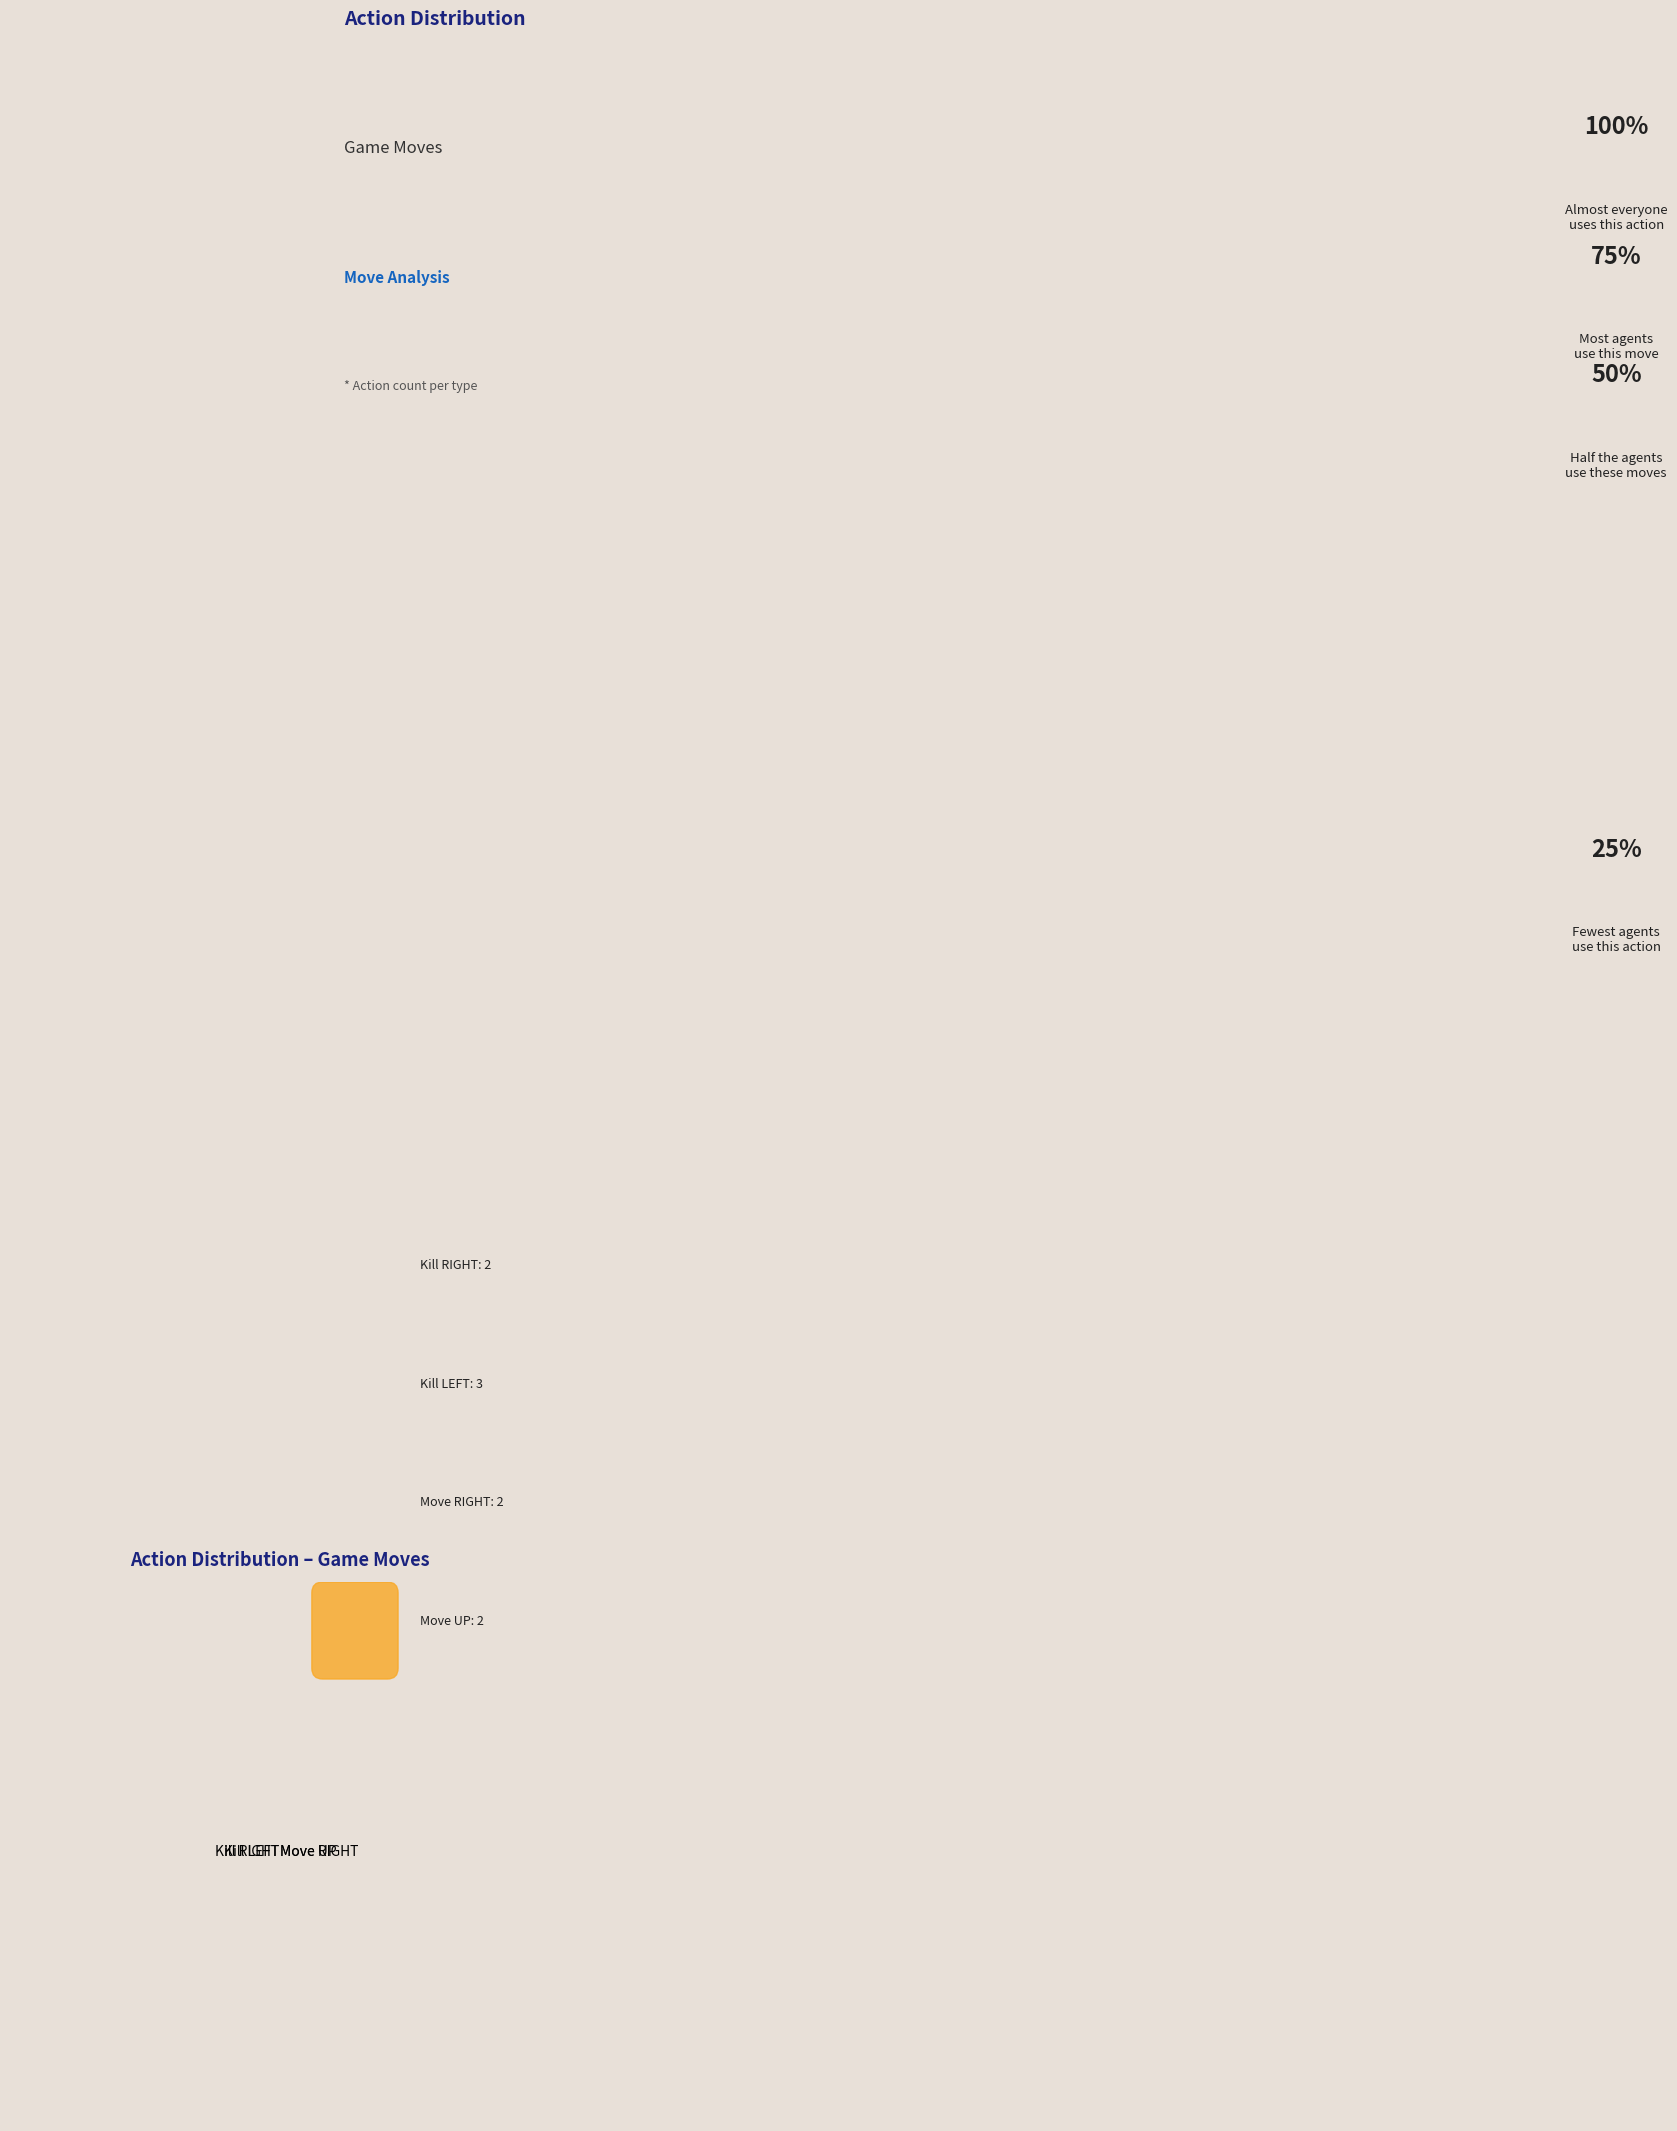

Does any single category account for the majority?

No